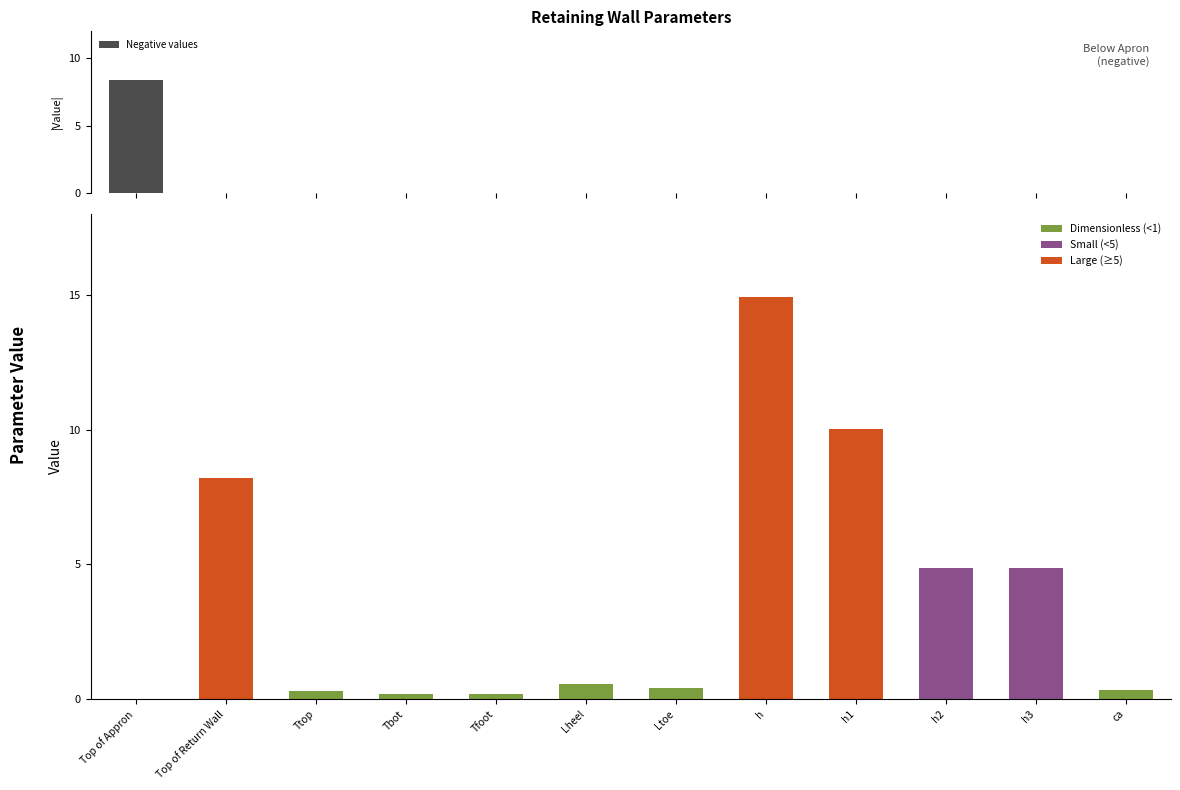

Reading right to left, transcribe all the data shown in this chart.

Negative values: 0.0	0.0	0.0	0.0	0.0	0.0	0.0	0.0	0.0	0.0	0.0	8.4
Positive values: 0.3	4.9	4.9	10.0	14.9	0.4	0.6	0.2	0.2	0.3	8.2	0.0